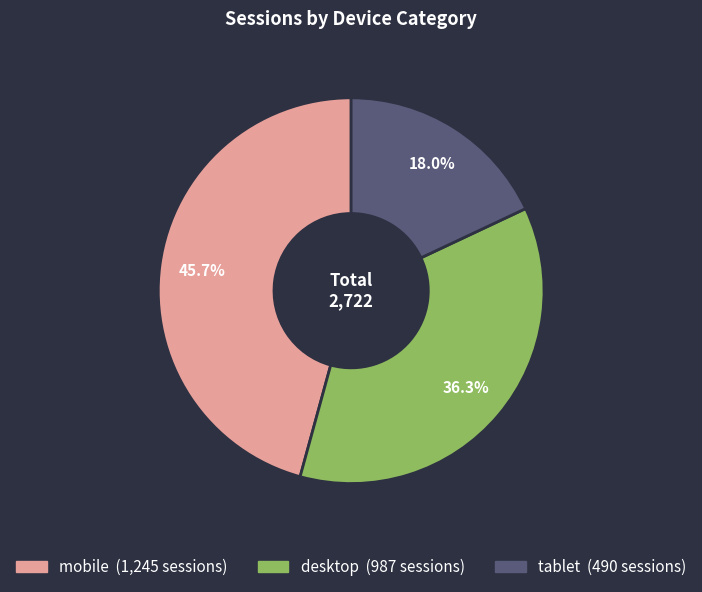

Between tablet and desktop, which is larger?

desktop